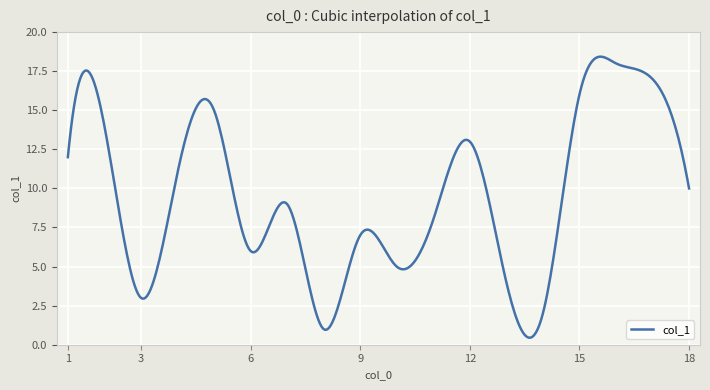

What is the smallest value displayed?

0.4